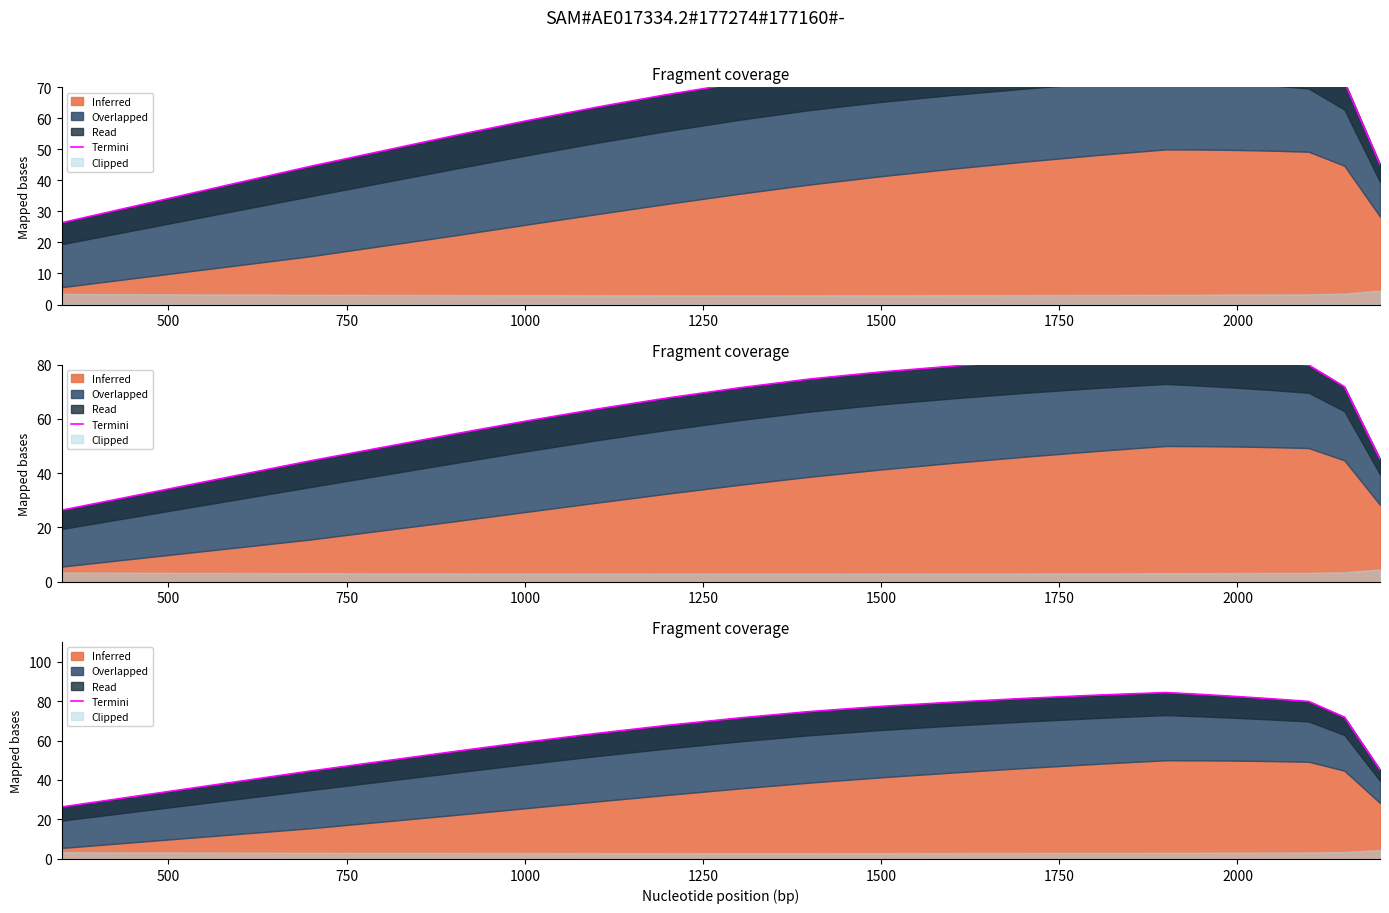

What is the difference between the maximum and second lowest values?

39.7